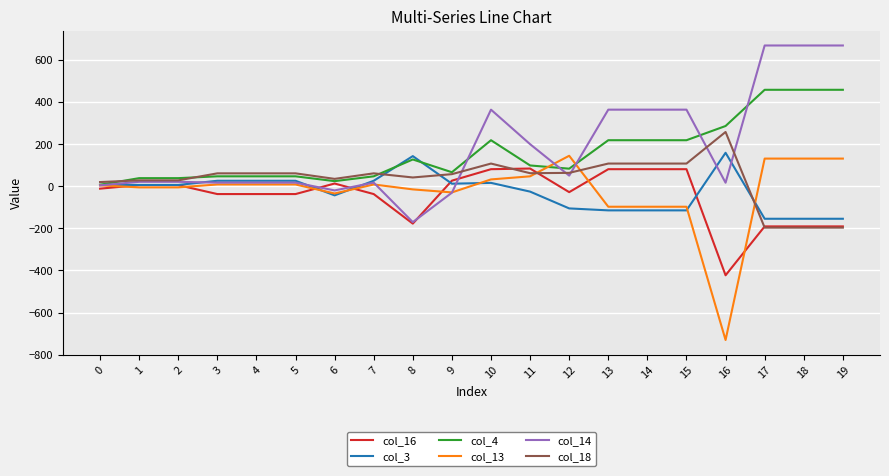

Is the value of col_3 at 10 greater than the value of col_16 at 15?

No